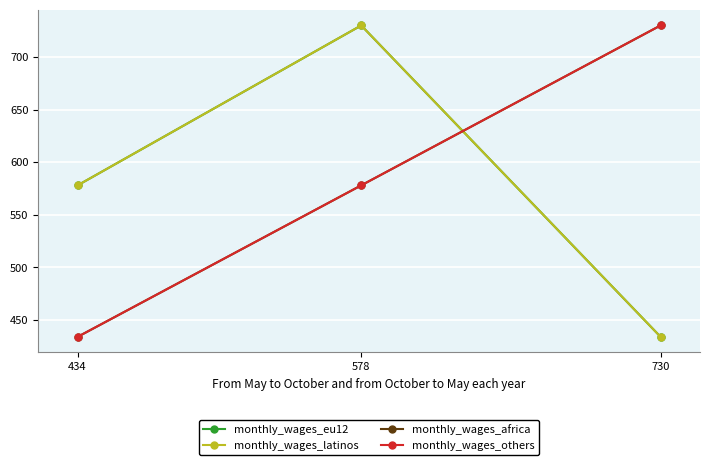

List the labels in order of monthly_wages_others value, largest first.

730, 578, 434